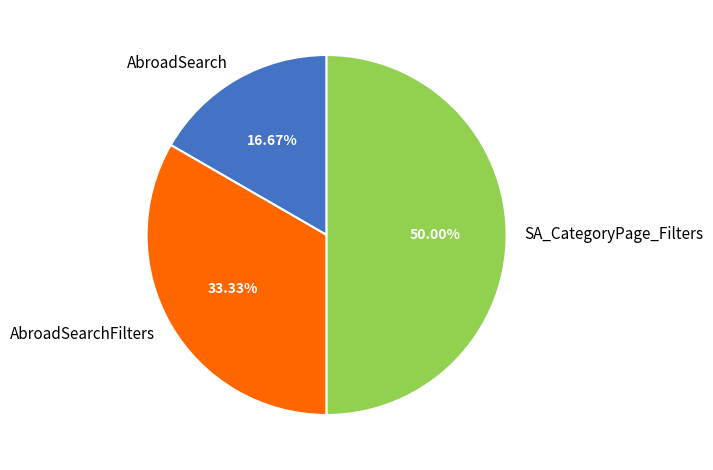

Is it true that SA_CategoryPage_Filters is 50% of the pie?

True